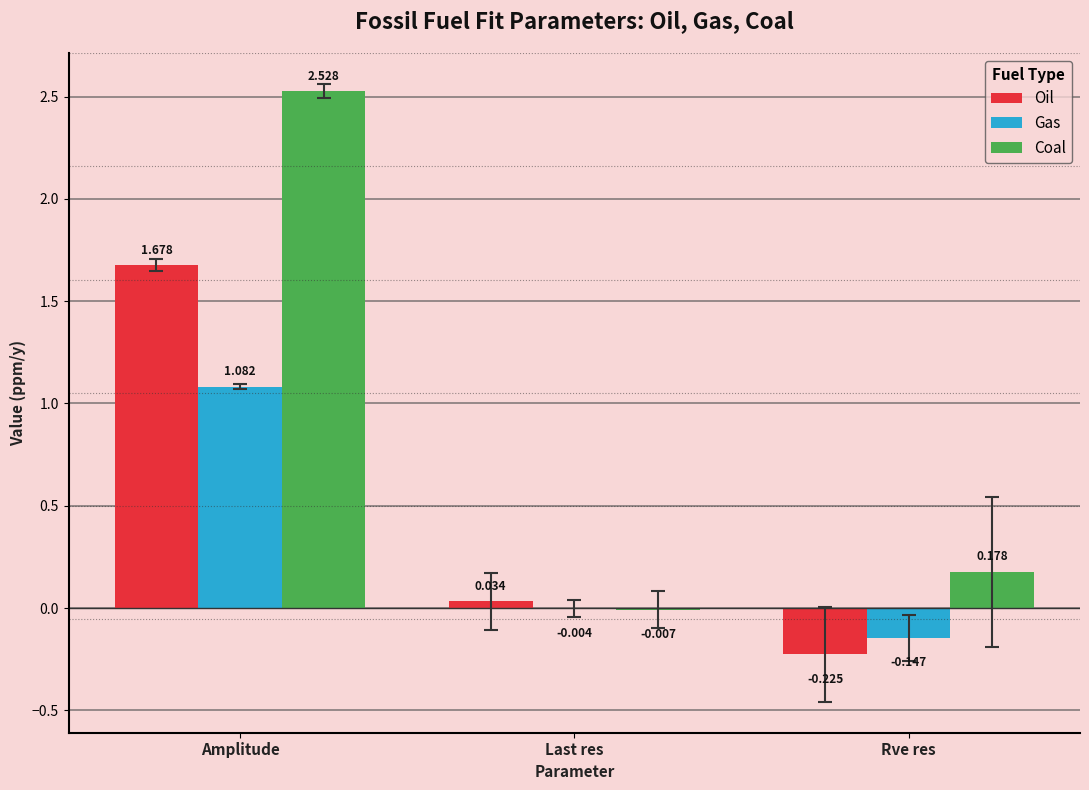

Which series has the largest total across all categories?

Coal